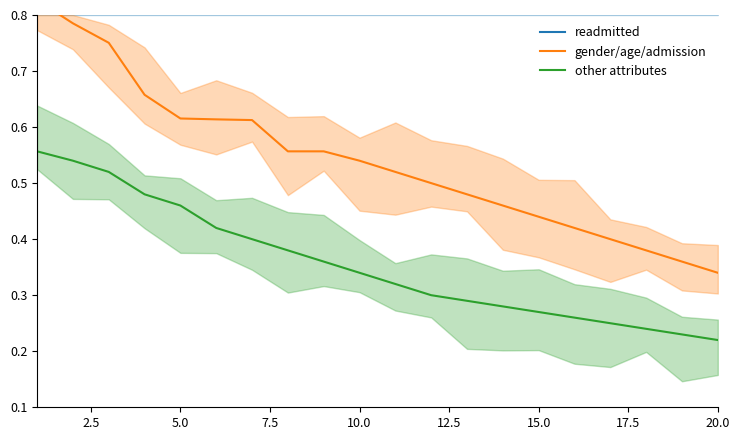

The value of readmitted at 15 is 0.5. True or false?

False